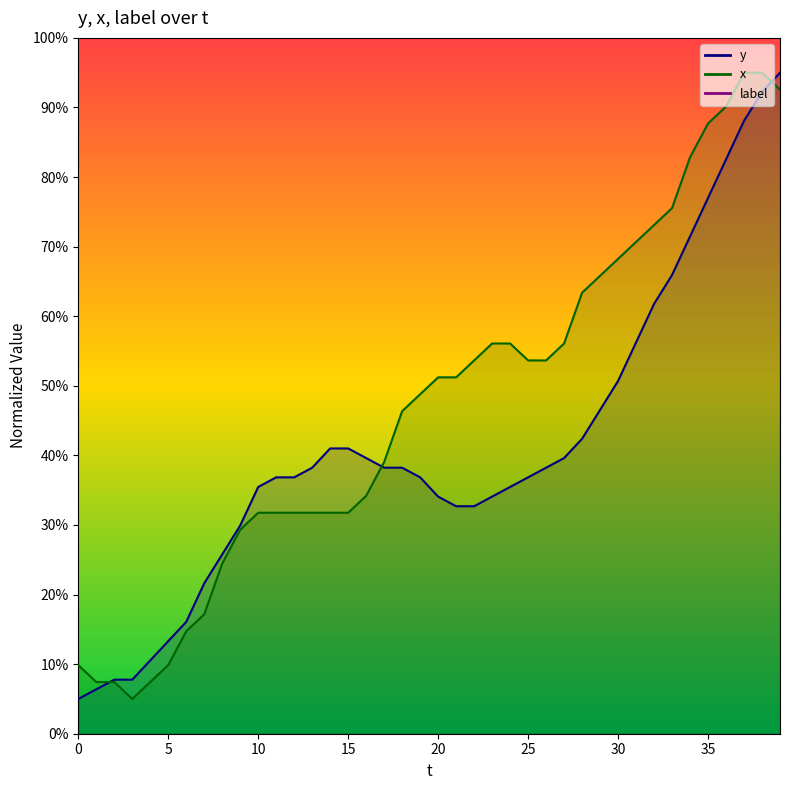

At which label is x closest to 50?

19